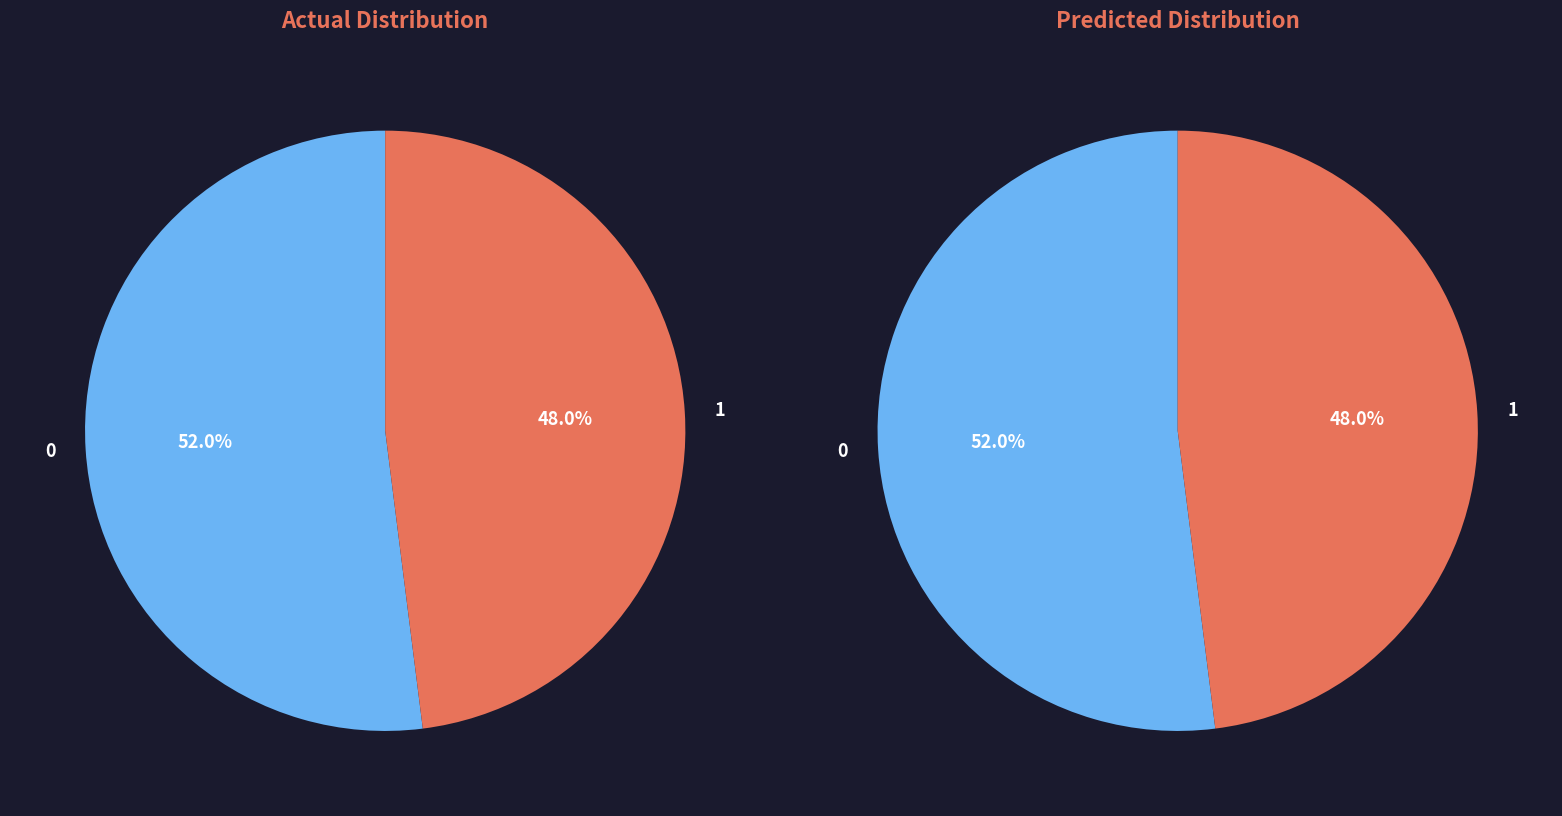

To the nearest percent, what portion does 0 represent?

52%